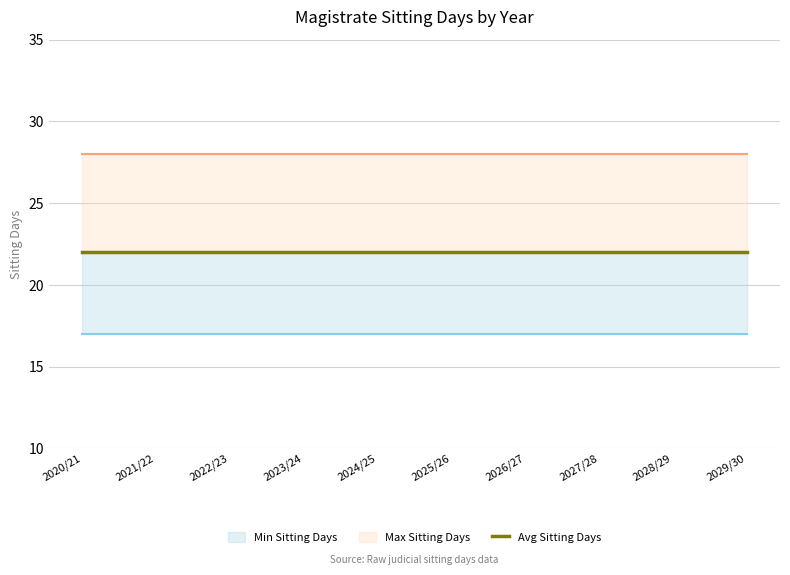

True or false: Avg Sitting Days has more than 0 interior local peaks.

False